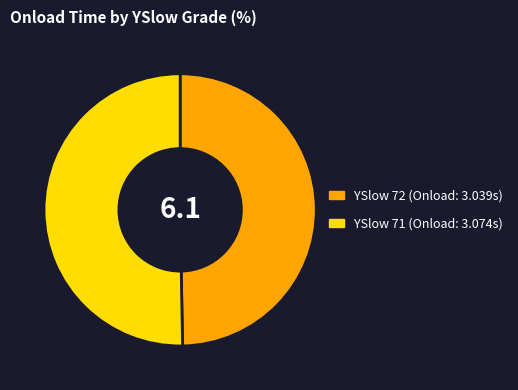

Does any single category account for the majority?

Yes